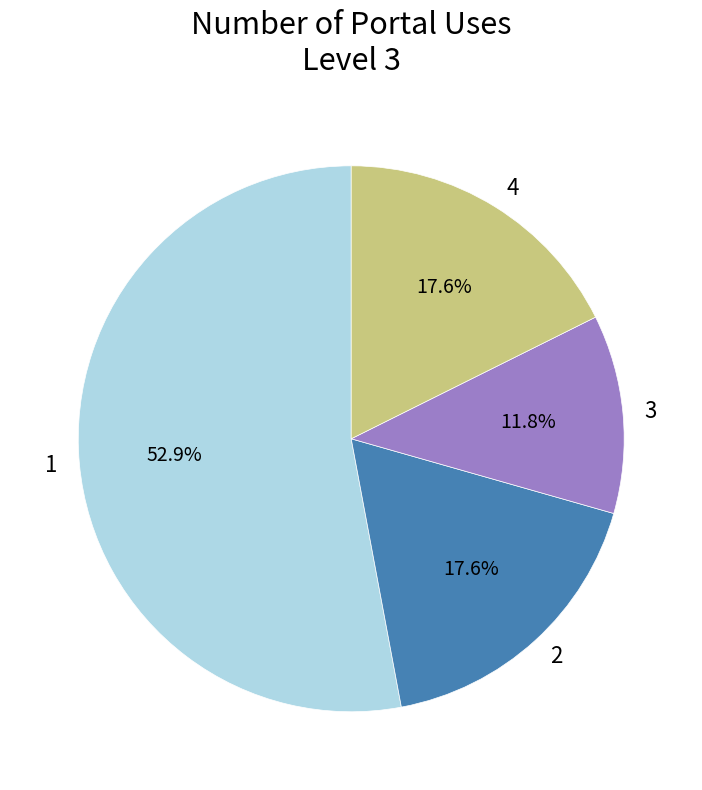

To the nearest percent, what portion does 1 represent?

53%